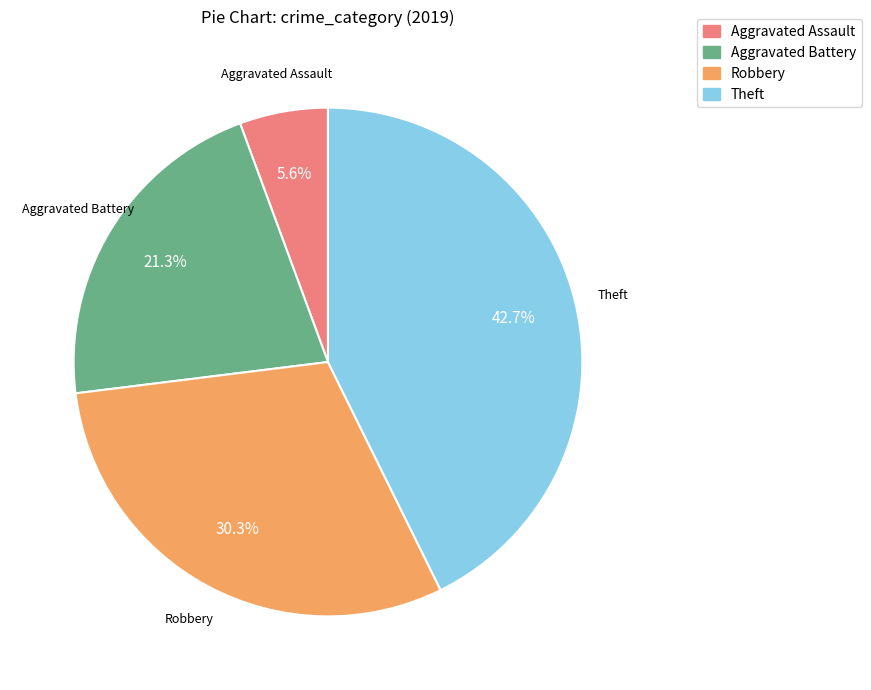

What portion of the pie excludes Theft?

57.3%